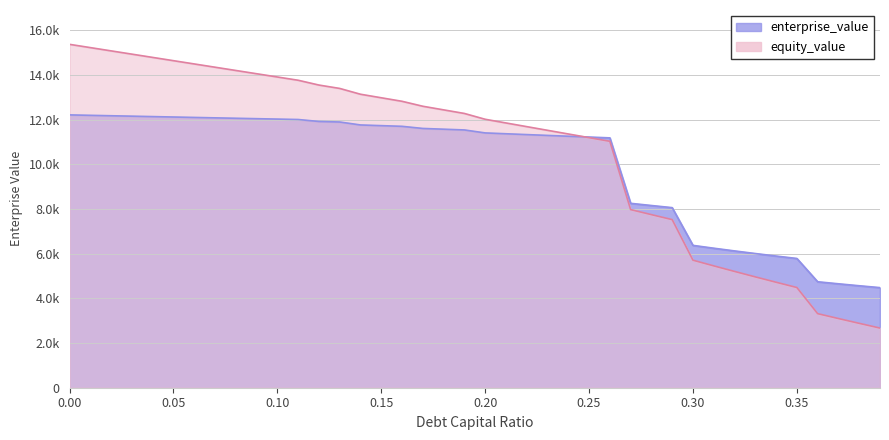

How many values in the enterprise_value series are below 11532?

20